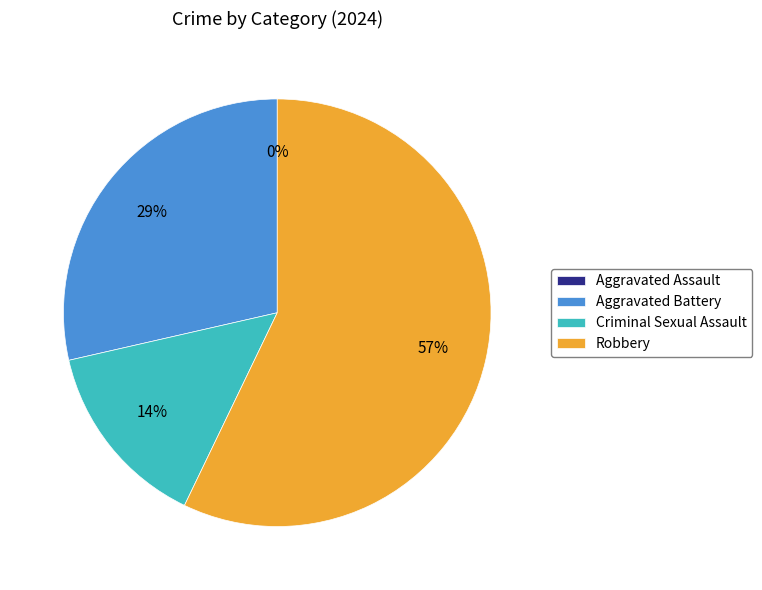

To the nearest percent, what is the difference between the largest and smallest slice percentages?

57%